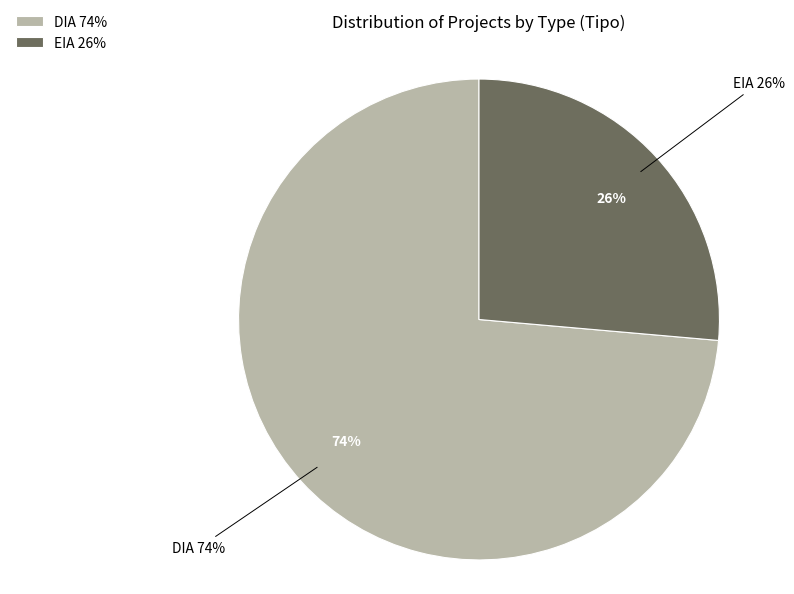

Which slice is the smallest?

EIA